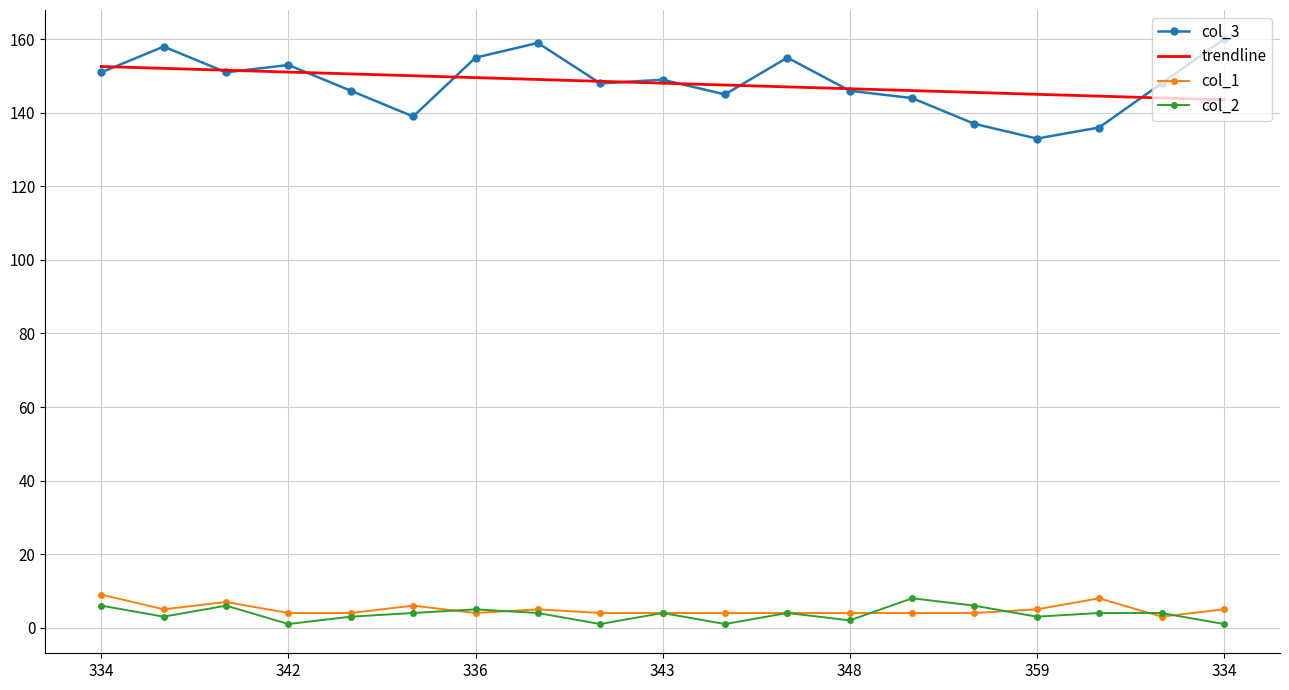

At which label does col_3 first exceed 148?

334